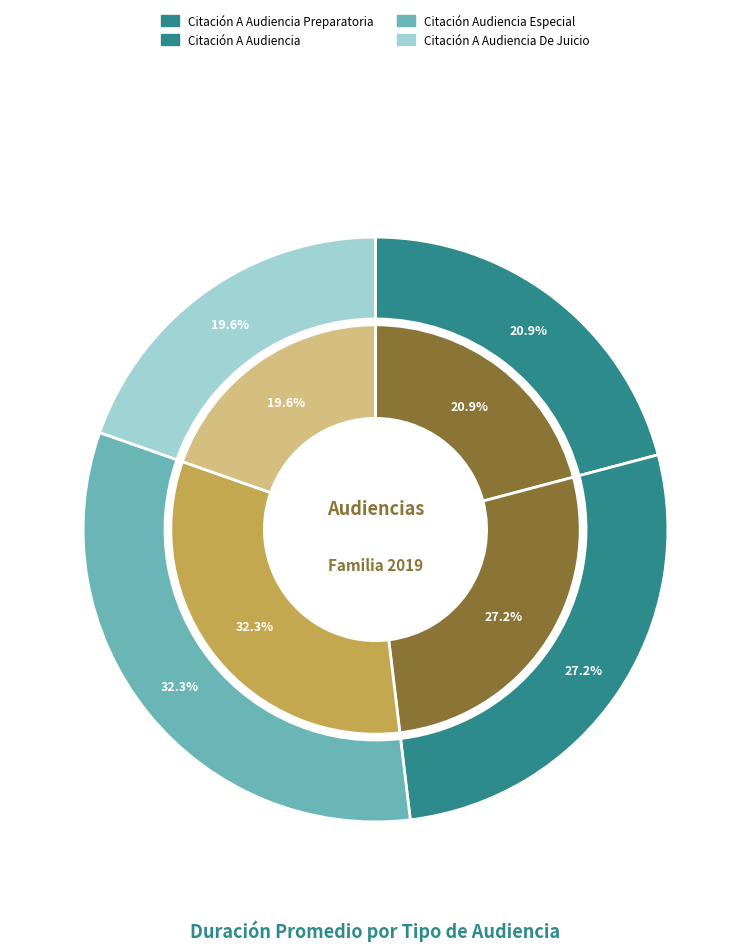

To the nearest percent, what is the average slice percentage?

25%